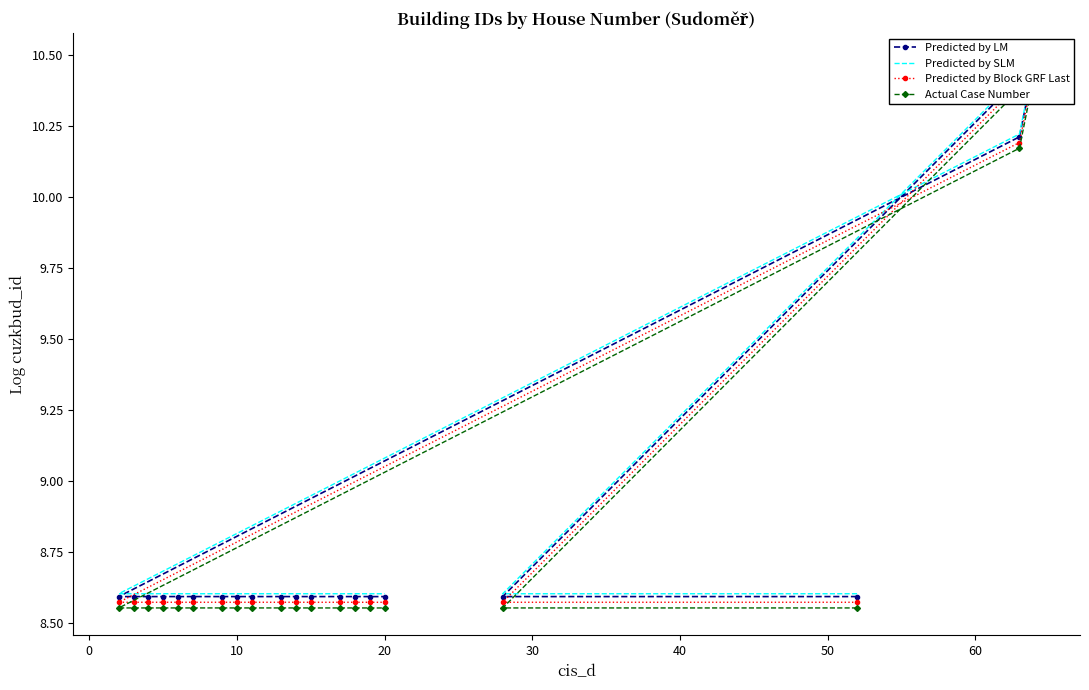

At which category does Actual Case Number reach its first local peak?

10